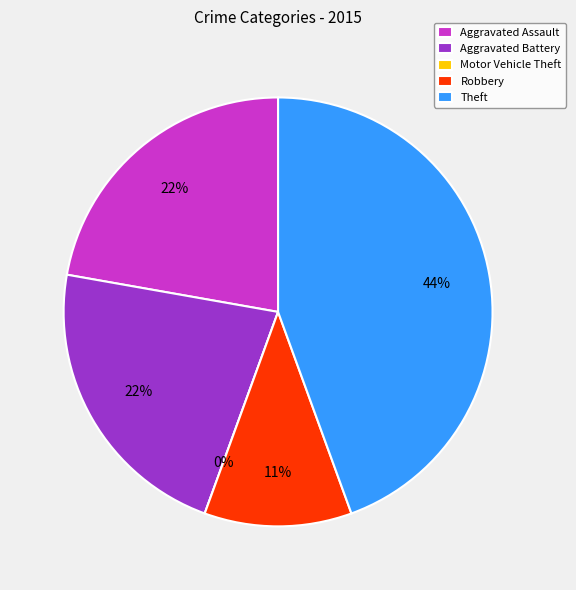

What percentage is the Aggravated Battery slice, to the nearest percent?

22%